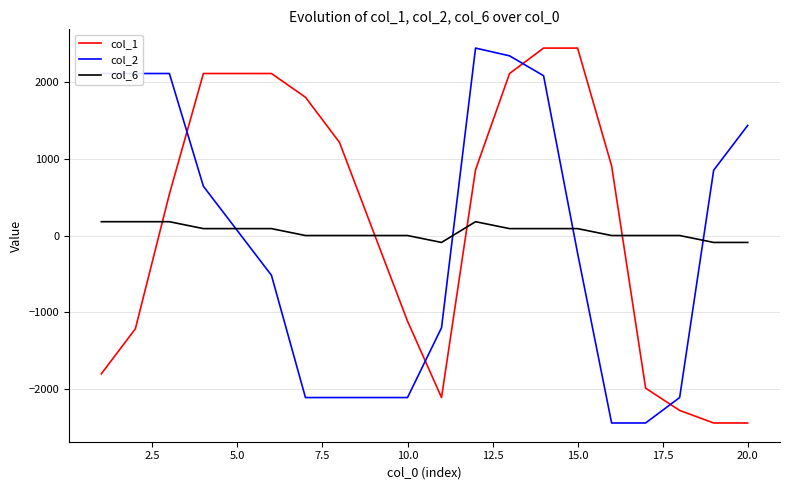

What is the sum of all col_6 values?

990